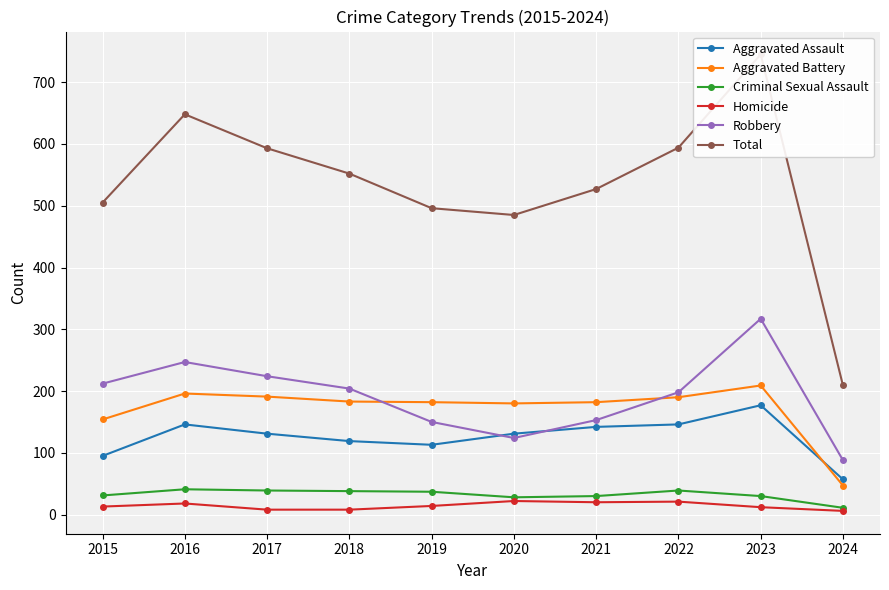

Rank the categories by Criminal Sexual Assault value from lowest to highest.

2024, 2020, 2021, 2023, 2015, 2019, 2018, 2017, 2022, 2016